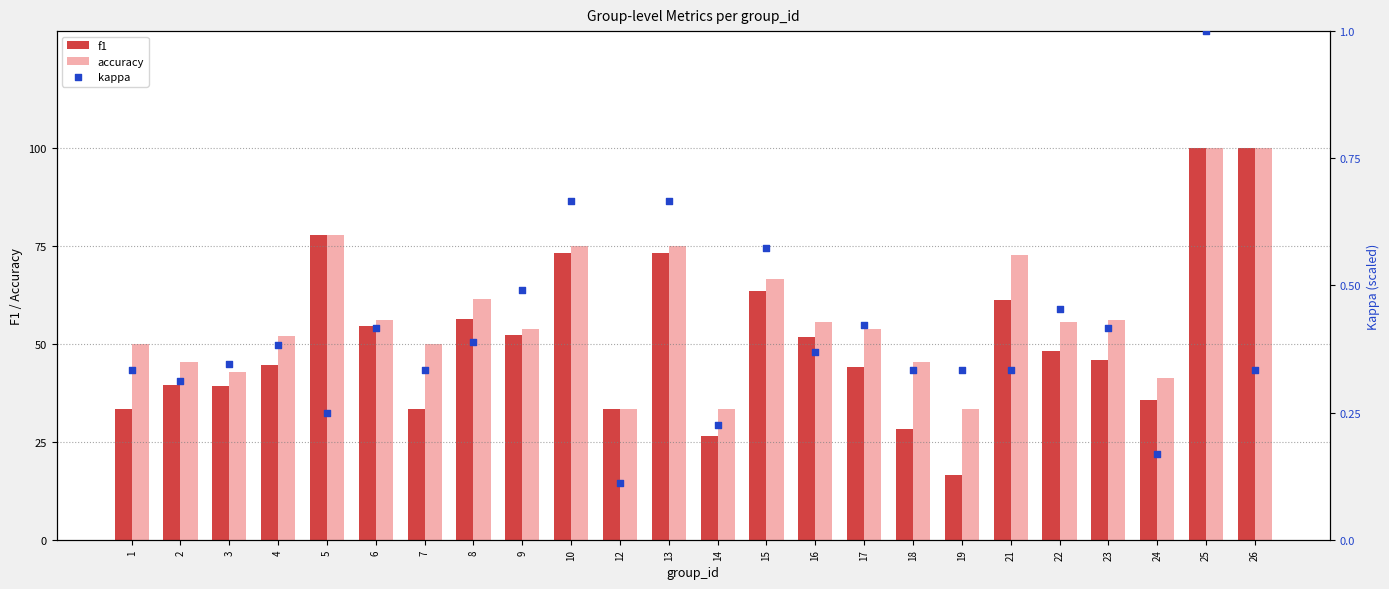

What are all the series names shown in the legend?

f1, accuracy, kappa